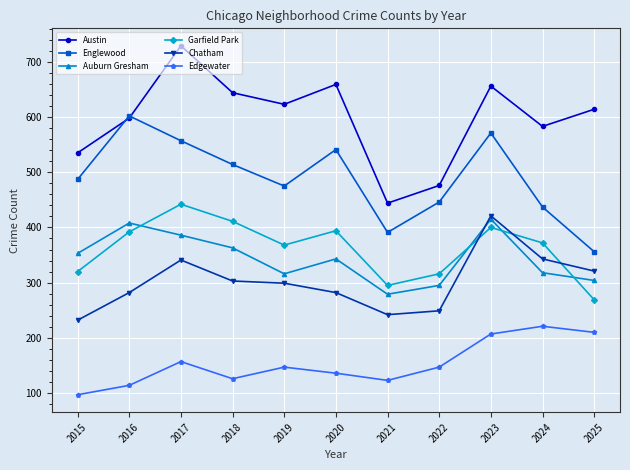

Is this an area chart (filled region under the line)?

No